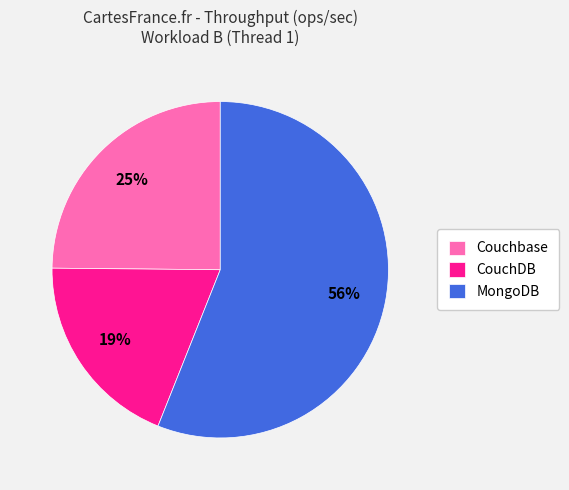

Is there any slice that represents more than half of the pie?

Yes